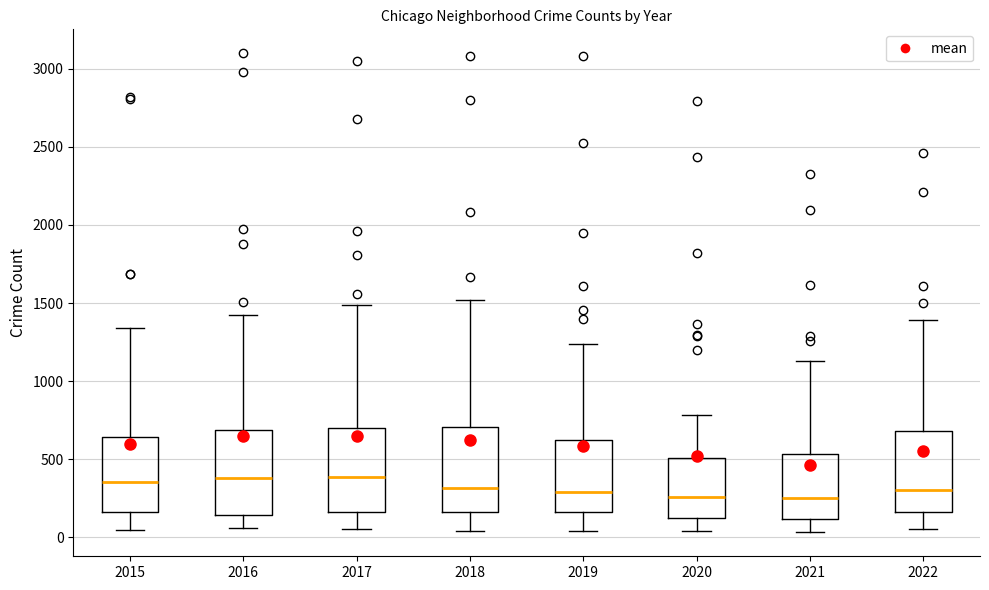

Reading left to right, read every box against the y-axis: the position of its median line, the range the box covers, and the ends of its whiskers. The values are not printed on the chart, so give them approximately, as read against the axis.

2015: median 350, box 150 to 650, whiskers 50 to 1350
2016: median 400, box 150 to 700, whiskers 50 to 1450
2017: median 400, box 150 to 700, whiskers 50 to 1500
2018: median 300, box 150 to 700, whiskers 50 to 1500
2019: median 300, box 150 to 600, whiskers 50 to 1250
2020: median 250, box 100 to 500, whiskers 50 to 800
2021: median 250, box 100 to 550, whiskers 50 to 1150
2022: median 300, box 150 to 700, whiskers 50 to 1400